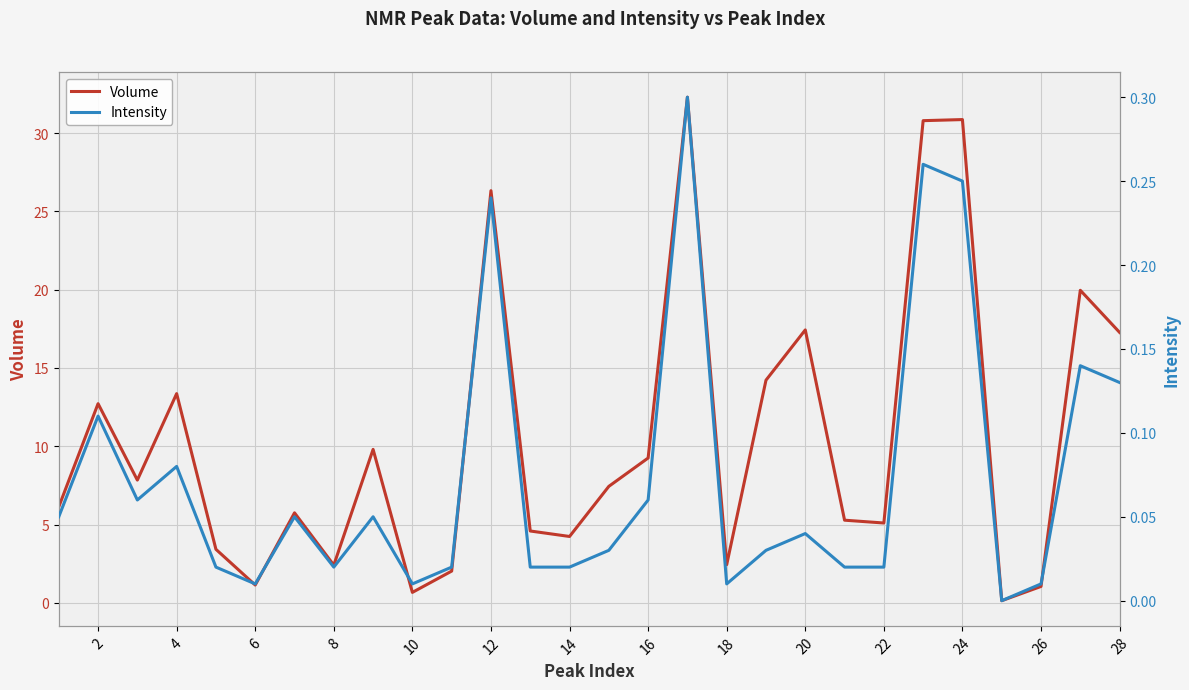

True or false: Volume and Intensity cross at least once.

False